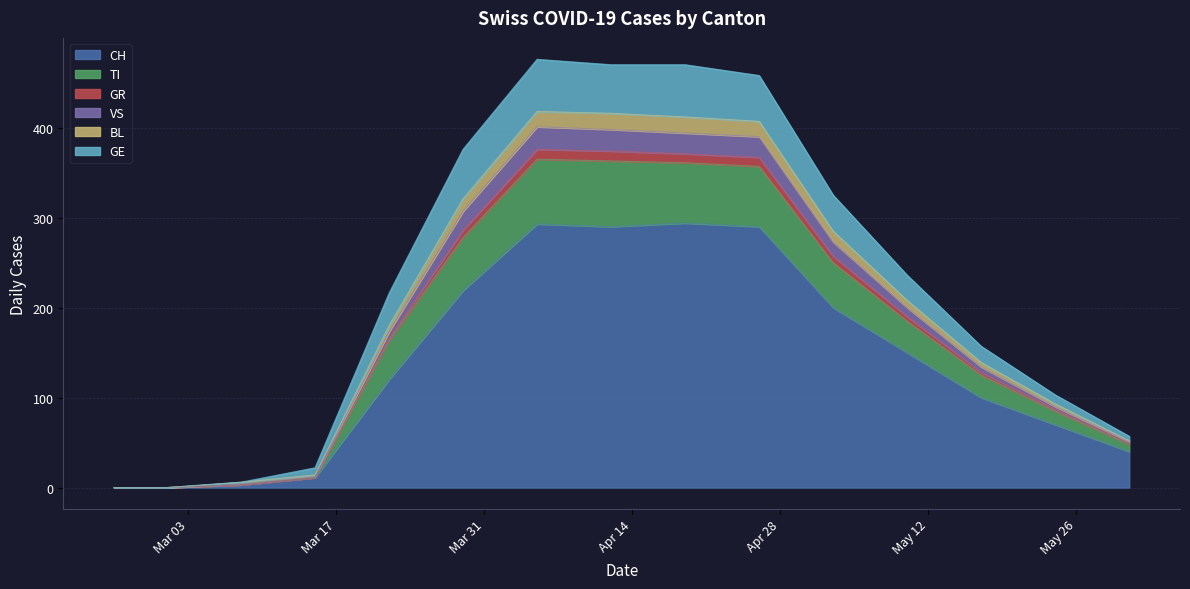

True or false: GR and CH cross at least once.

False